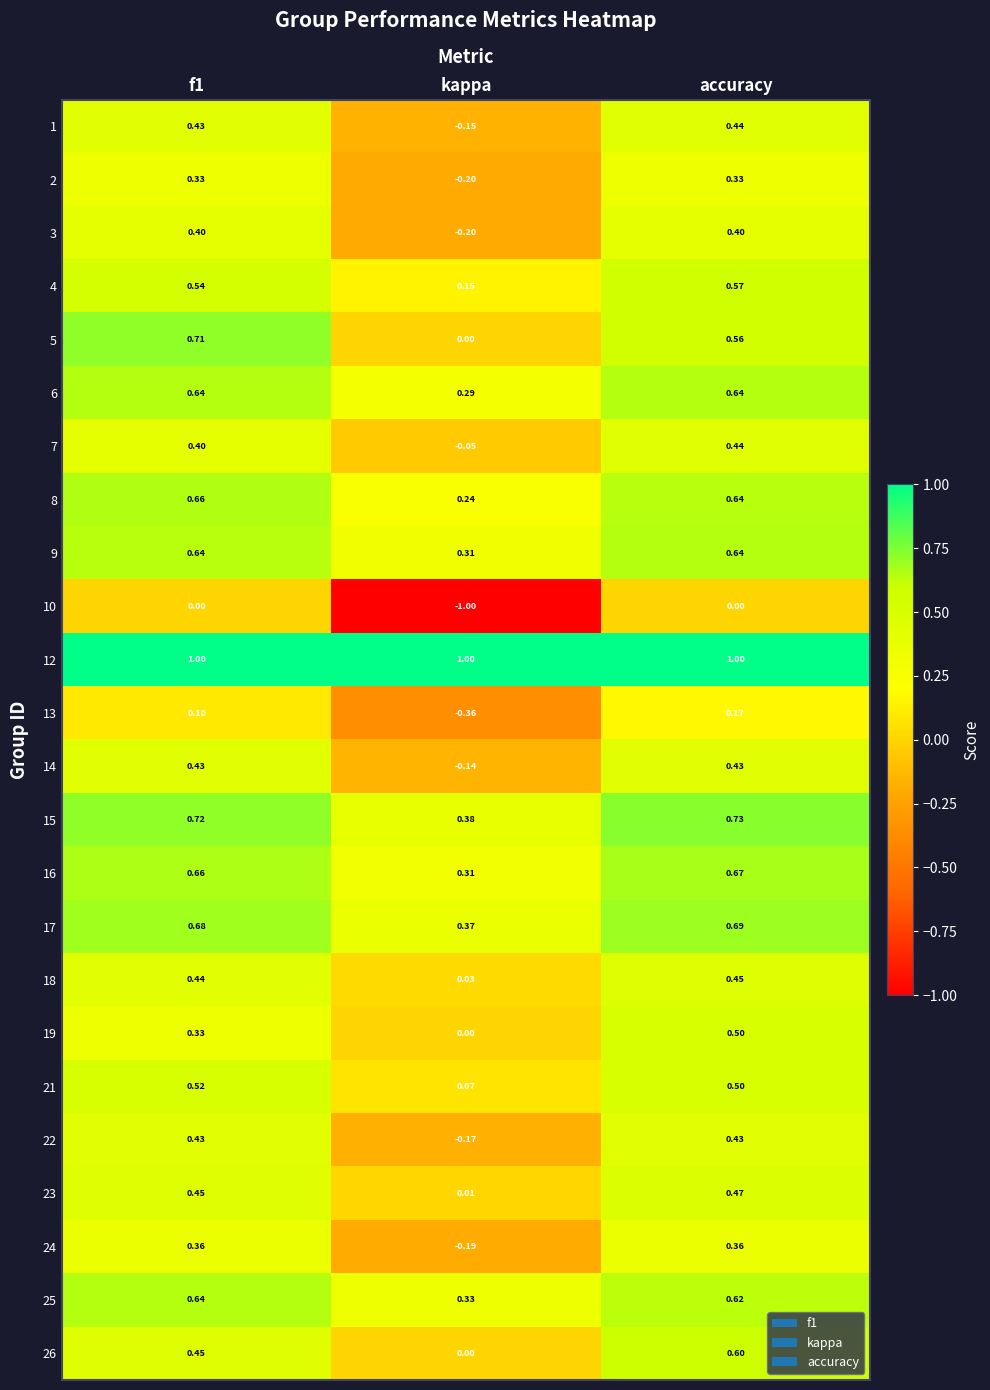

Where is 7 nearest to the value 0?

kappa